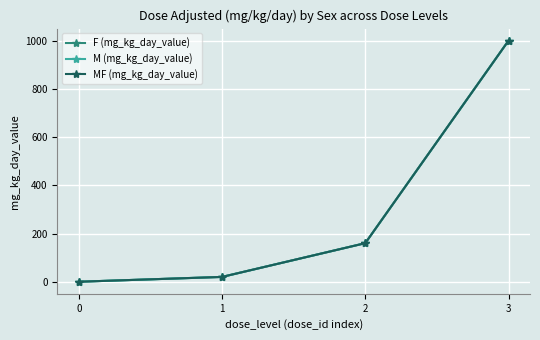

What is the greatest value displayed?

1000